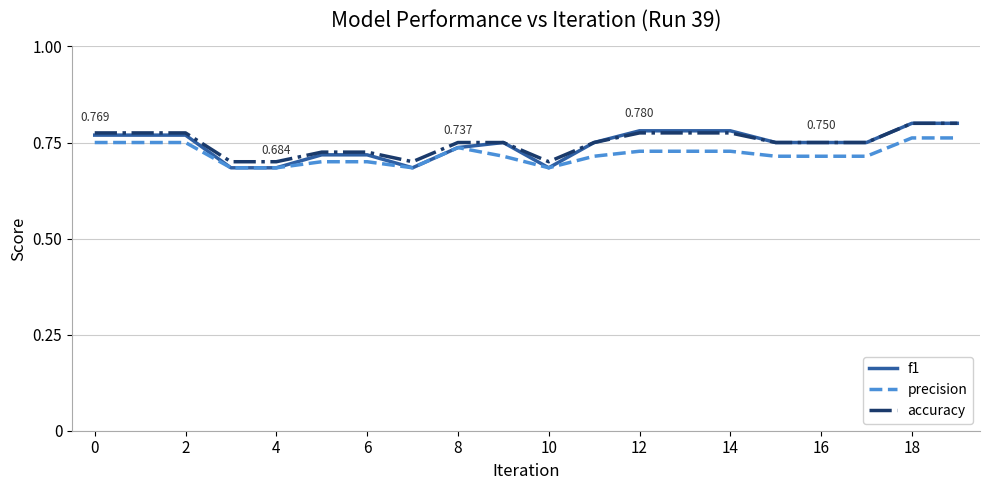

Rank the series by their average value, from lowest to highest.

precision, f1, accuracy